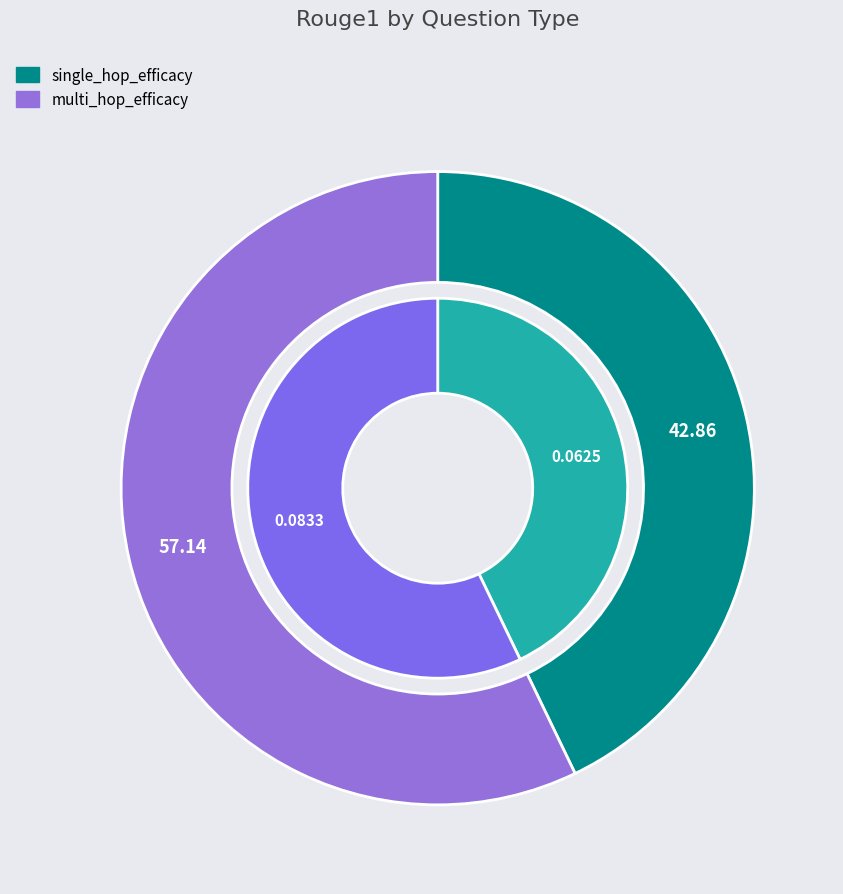

What is the smallest slice in the pie chart?

single_hop_efficacy